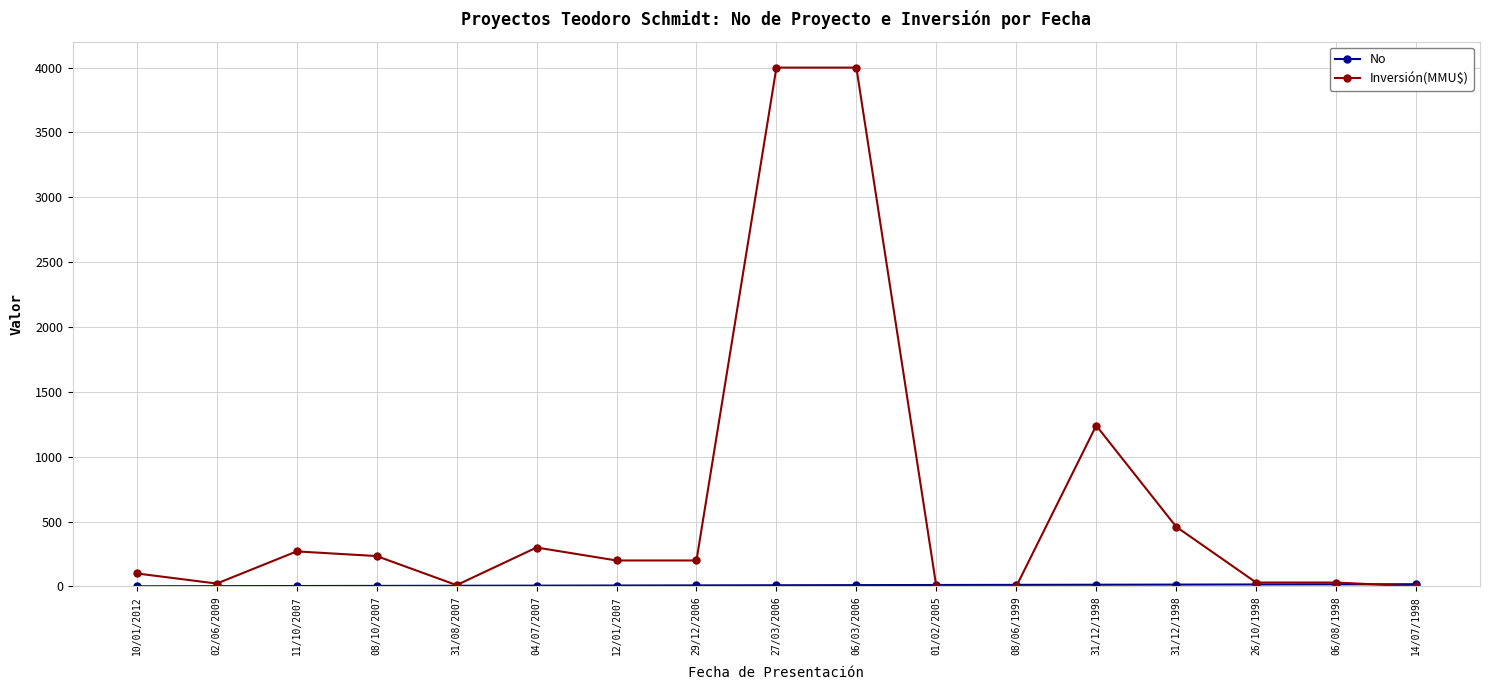

What is the average value of the Inversión(MMU$) series?

653